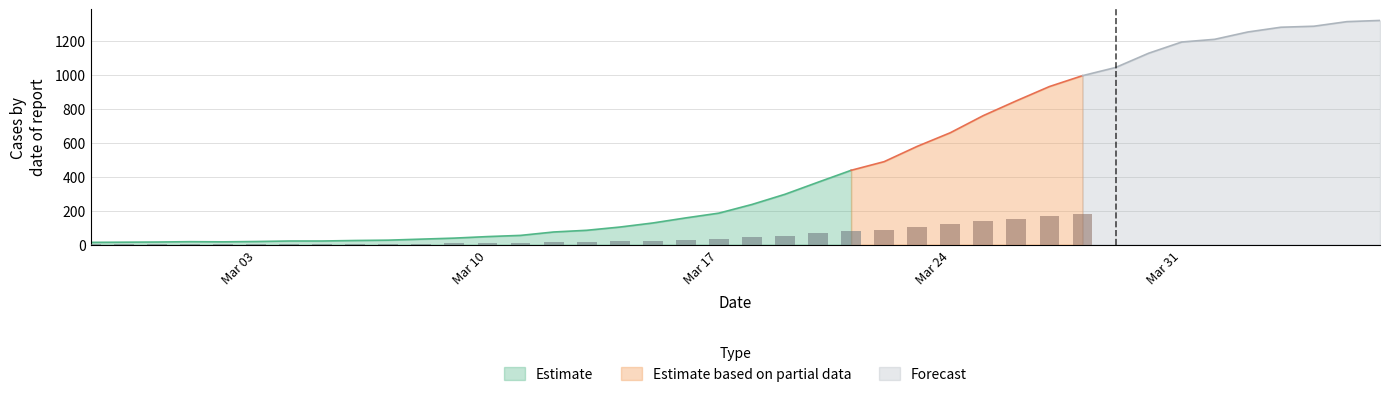

What is the label of the 24th bar from the right?

2020-03-14